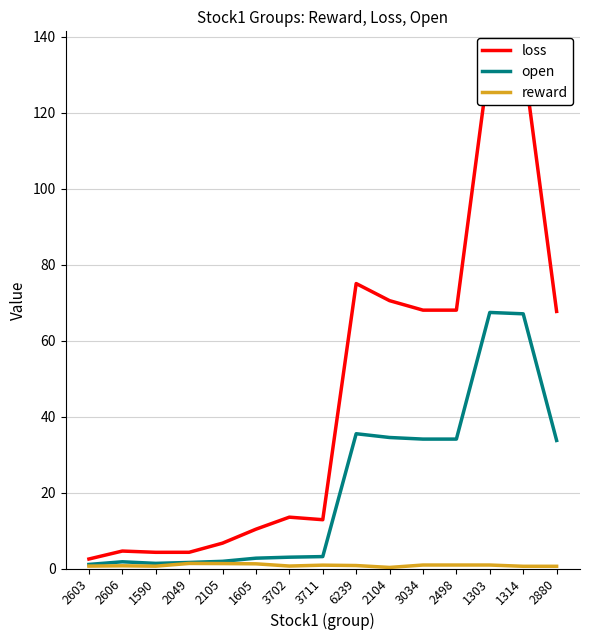

Reading left to right, what are all the values shown in this chart?

loss: 2603=2.5	2606=4.6	1590=4.3	2049=4.3	2105=6.7	1605=10.4	3702=13.5	3711=12.8	6239=75.0	2104=70.5	3034=68.0	2498=68.0	1303=134.7	1314=134.3	2880=67.7
open: 2603=1.1	2606=1.8	1590=1.4	2049=1.6	2105=1.9	1605=2.7	3702=3.0	3711=3.1	6239=35.5	2104=34.5	3034=34.1	2498=34.1	1303=67.4	1314=67.0	2880=33.7
reward: 2603=0.6	2606=0.7	1590=0.6	2049=1.3	2105=1.3	1605=1.2	3702=0.6	3711=0.9	6239=0.8	2104=0.3	3034=0.9	2498=0.9	1303=0.9	1314=0.6	2880=0.6